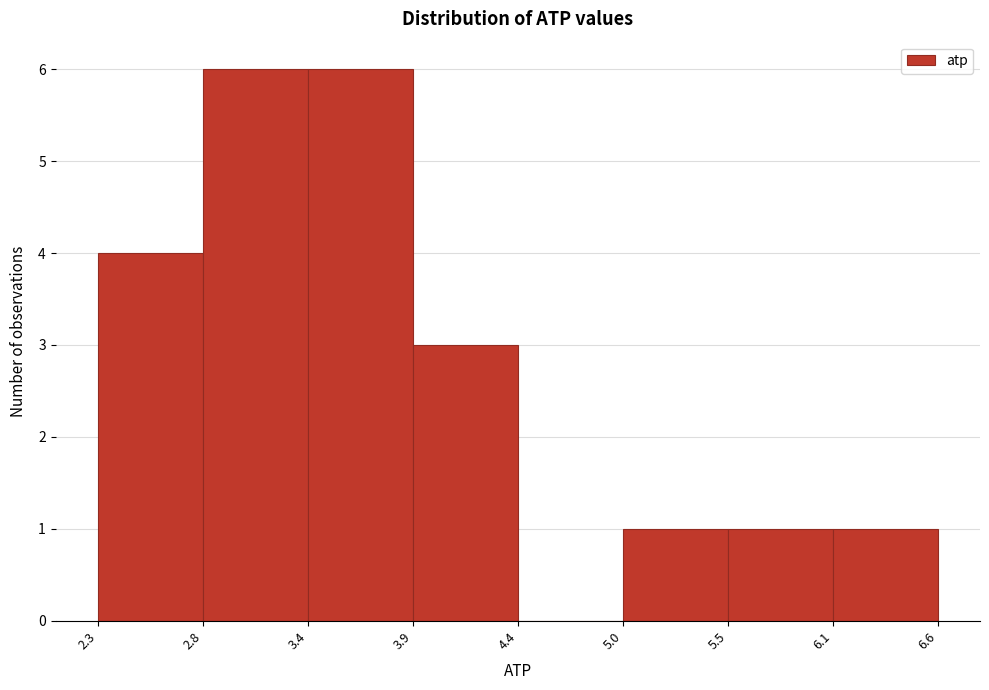

Reading left to right, list every bar in this chart as the range it spans on the x-axis followed by its height. The values are not printed on the chart, so give them approximately, as read against the axis.

2.3 to 2.8: 4
2.8 to 3.4: 6
3.4 to 3.9: 6
3.9 to 4.4: 3
4.4 to 5.0: 0
5.0 to 5.5: 1
5.5 to 6.1: 1
6.1 to 6.6: 1